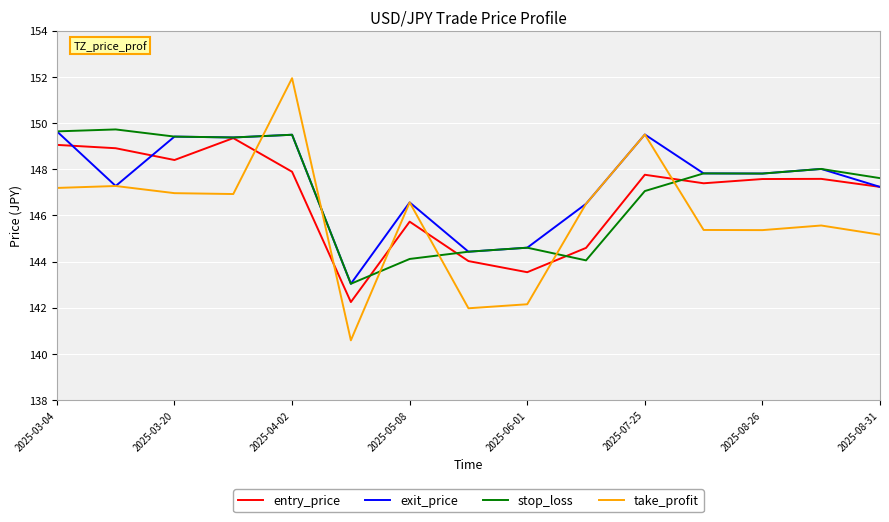

What is the greatest value displayed?

151.9